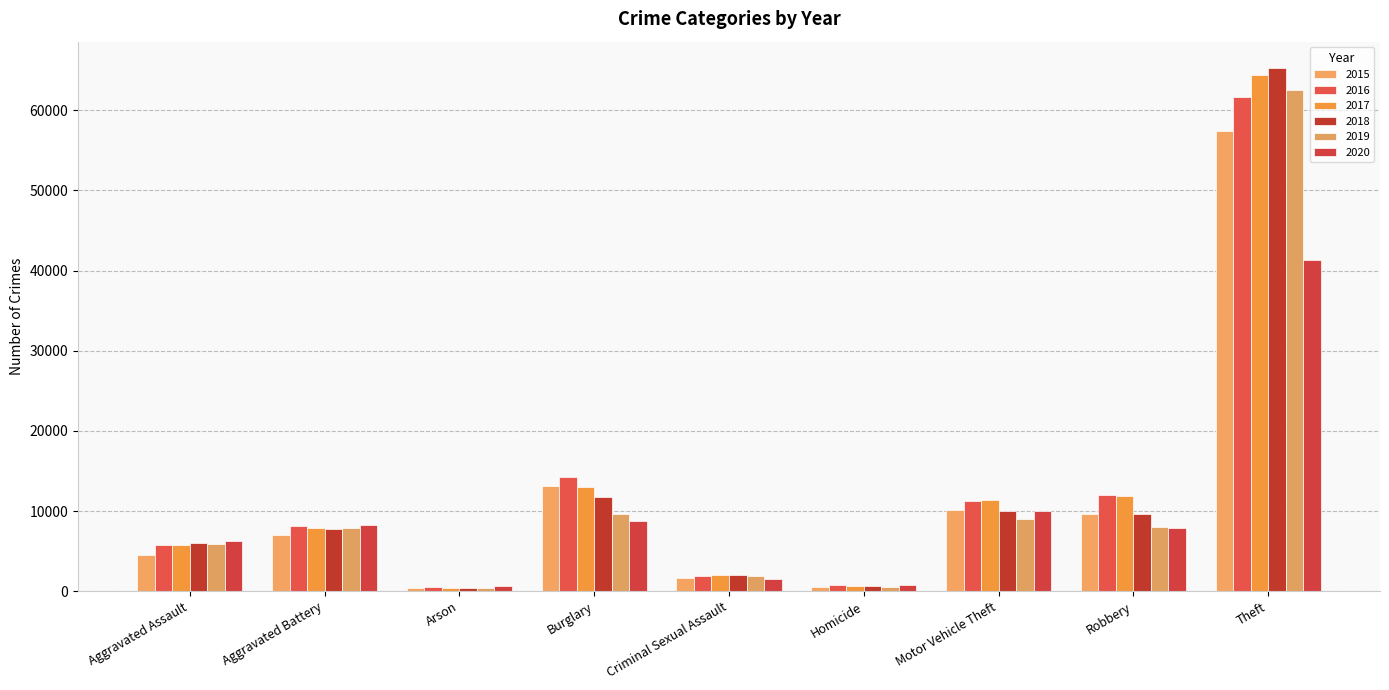

Which series has the widest spread of values?

2018